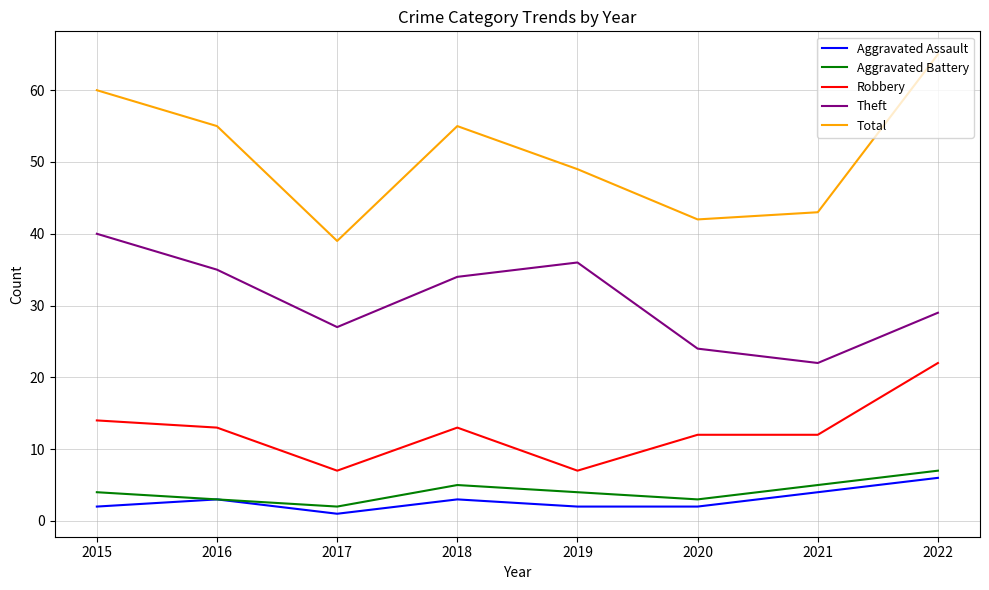

At how many categories does at least one series exceed 10?

8